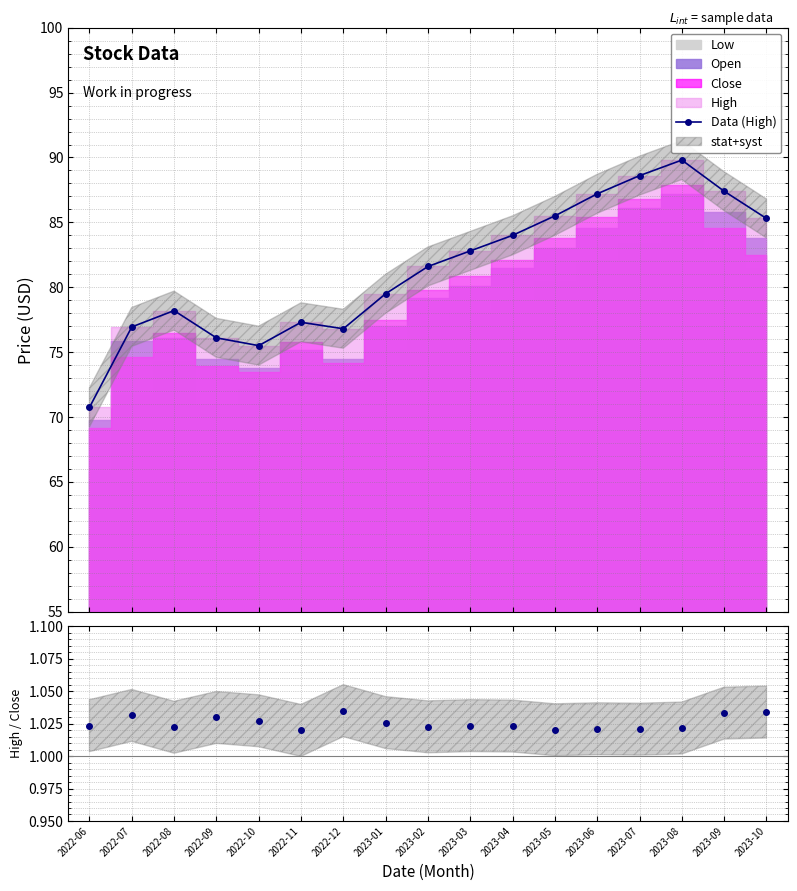

Reading left to right, list all the values displayed in this chart.

70.7	76.9	78.2	76.1	75.5	77.3	76.8	79.5	81.6	82.8	84.0	85.5	87.2	88.6	89.8	87.4	85.3